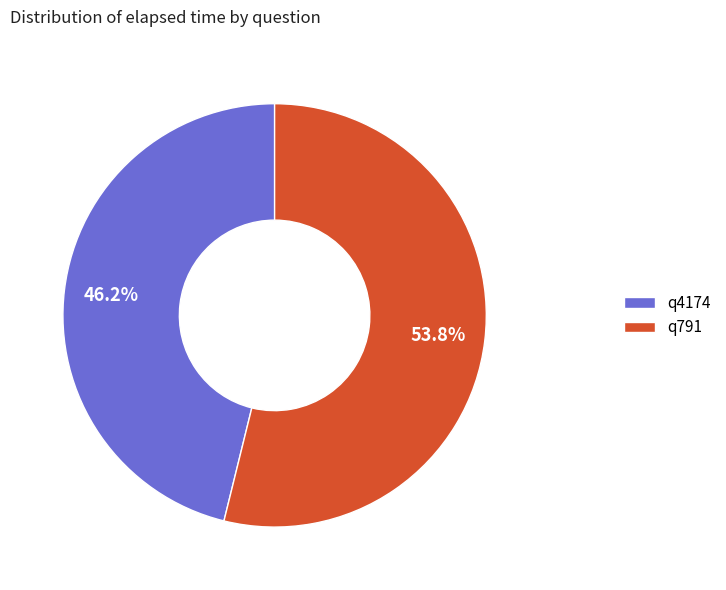

Rank the categories by value from lowest to highest.

q4174, q791